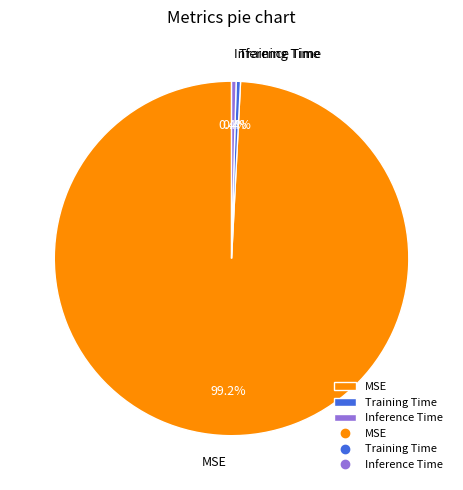

Is MSE the majority of the pie?

Yes